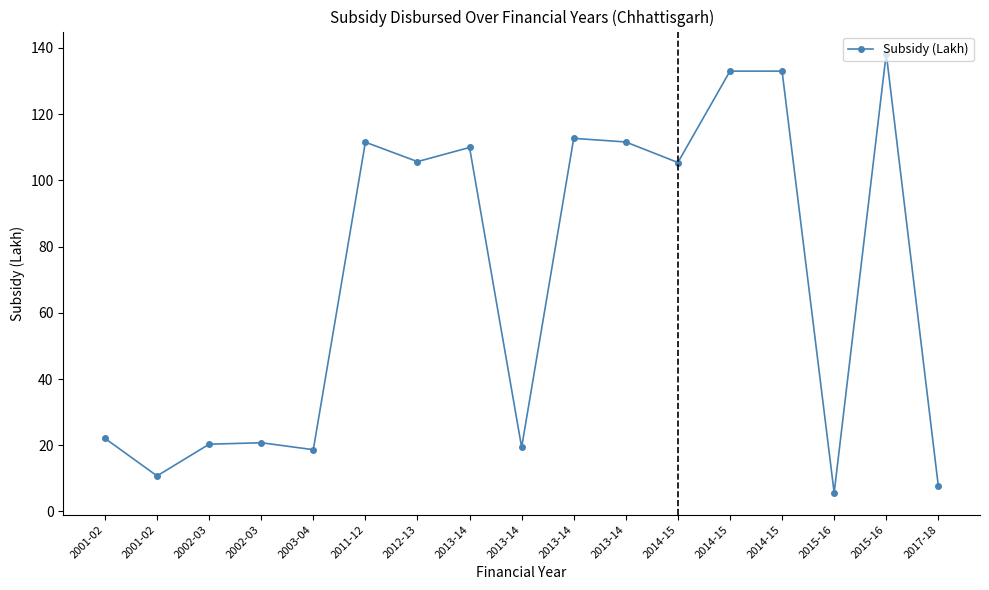

List the labels in order of value, smallest first.

2015-16, 2017-18, 2001-02, 2003-04, 2013-14, 2002-03, 2002-03, 2001-02, 2014-15, 2012-13, 2013-14, 2011-12, 2013-14, 2013-14, 2014-15, 2014-15, 2015-16